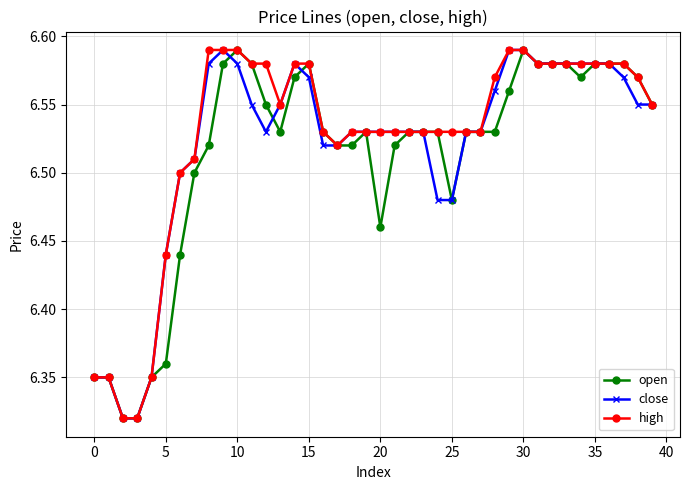

What are all the series names shown in the legend?

open, close, high